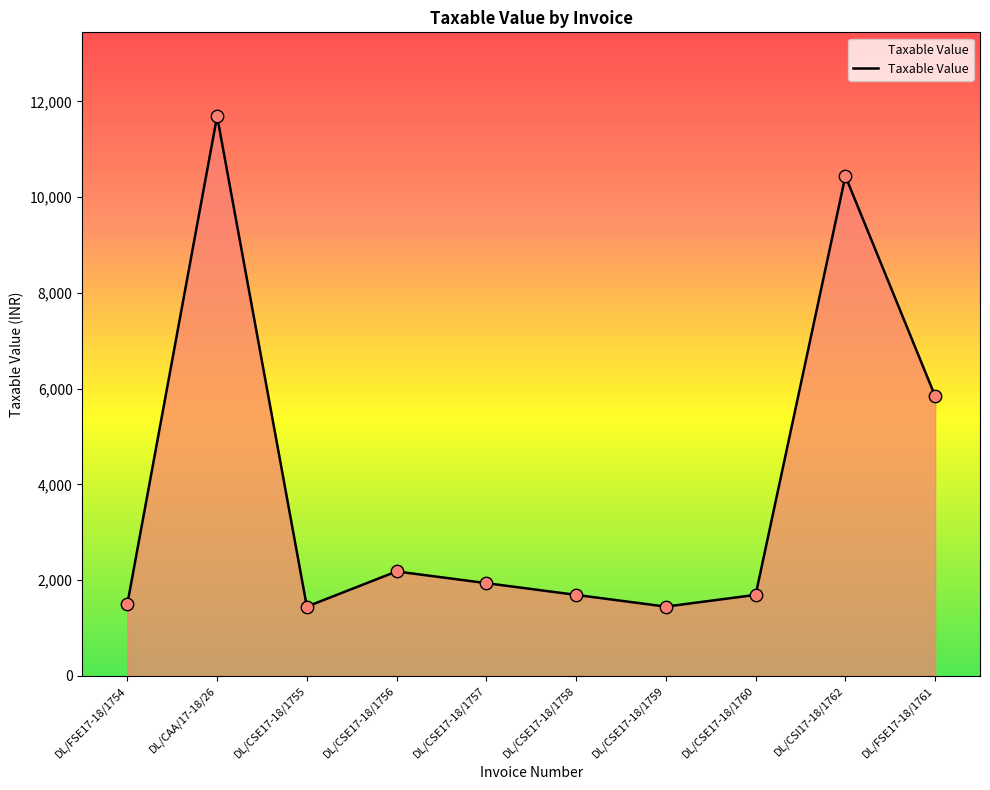

What is the change in value from DL/CSE17-18/1758 to DL/FSE17-18/1761?

+4151.5